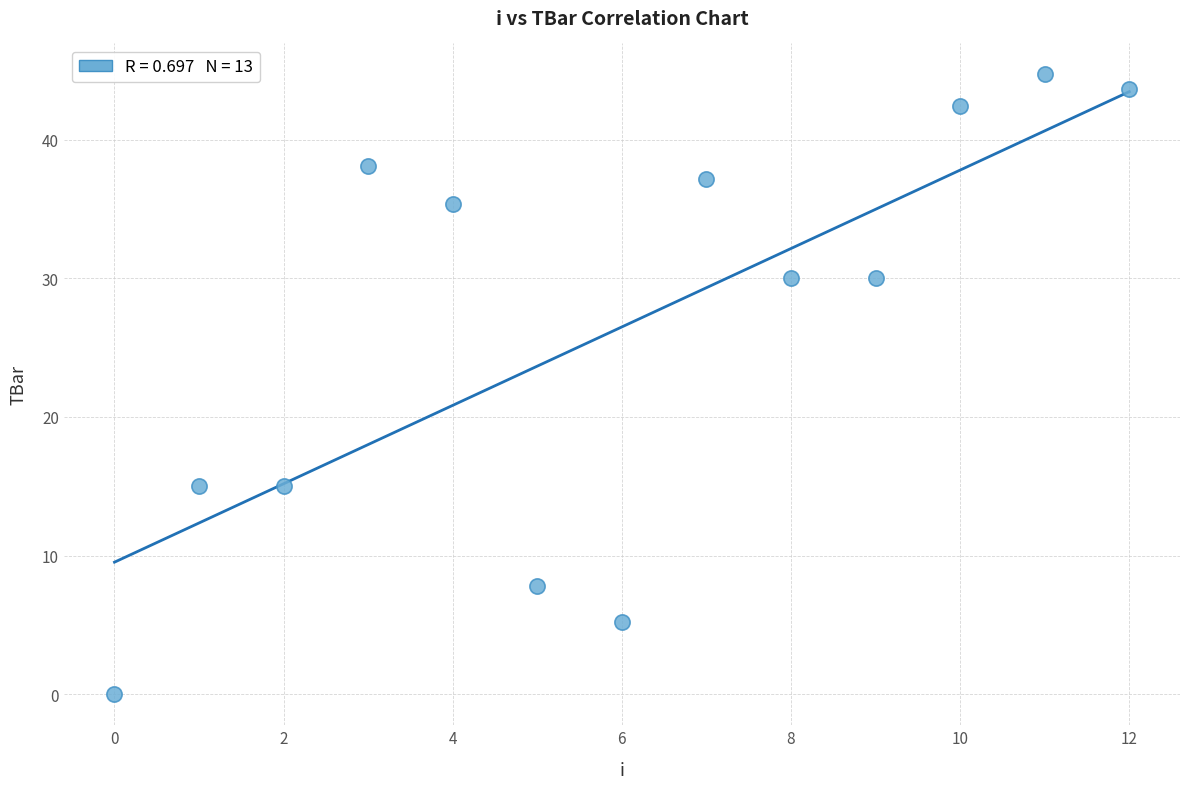

What is the range of Y values (max minus min)?

44.7